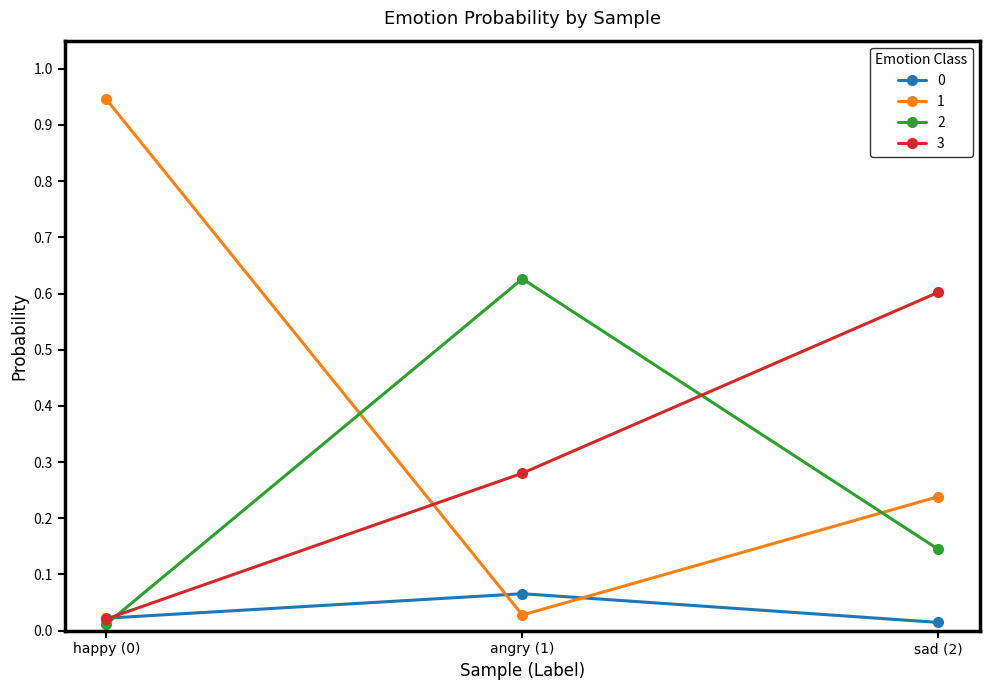

At how many categories does at least one series exceed 0?

3